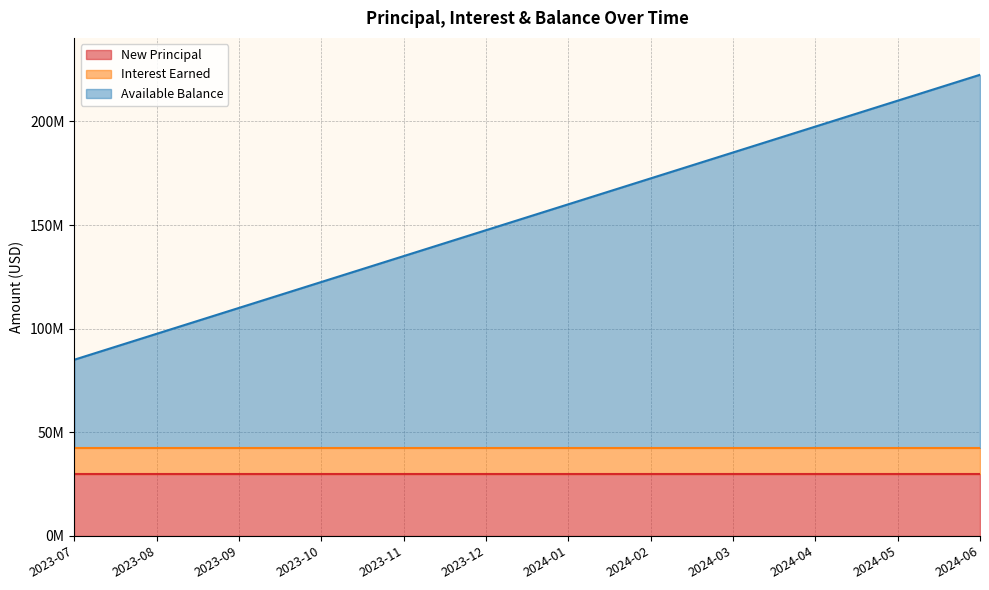

What is the total value across all series at 2023-11?

135000000